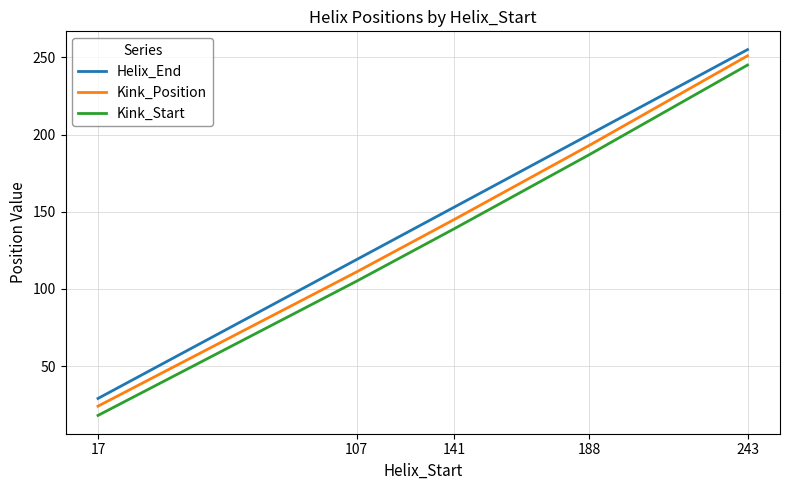

How many series are shown in this chart?

3